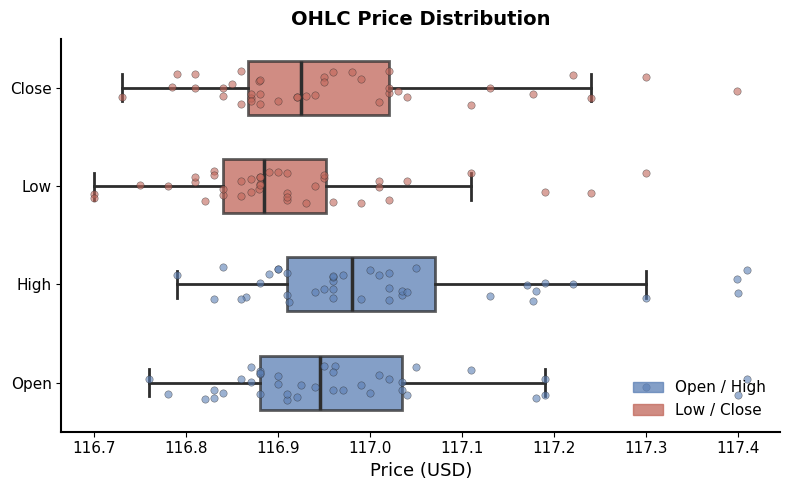

Reading bottom to top, read every box against the x-axis: the position of its median line, the range the box covers, and the ends of its whiskers. The values are not printed on the chart, so give them approximately, as read against the axis.

Open: median 116.95, box 116.88 to 117.03, whiskers 116.76 to 117.19
High: median 116.98, box 116.91 to 117.07, whiskers 116.79 to 117.30
Low: median 116.89, box 116.84 to 116.95, whiskers 116.70 to 117.11
Close: median 116.93, box 116.87 to 117.02, whiskers 116.73 to 117.24